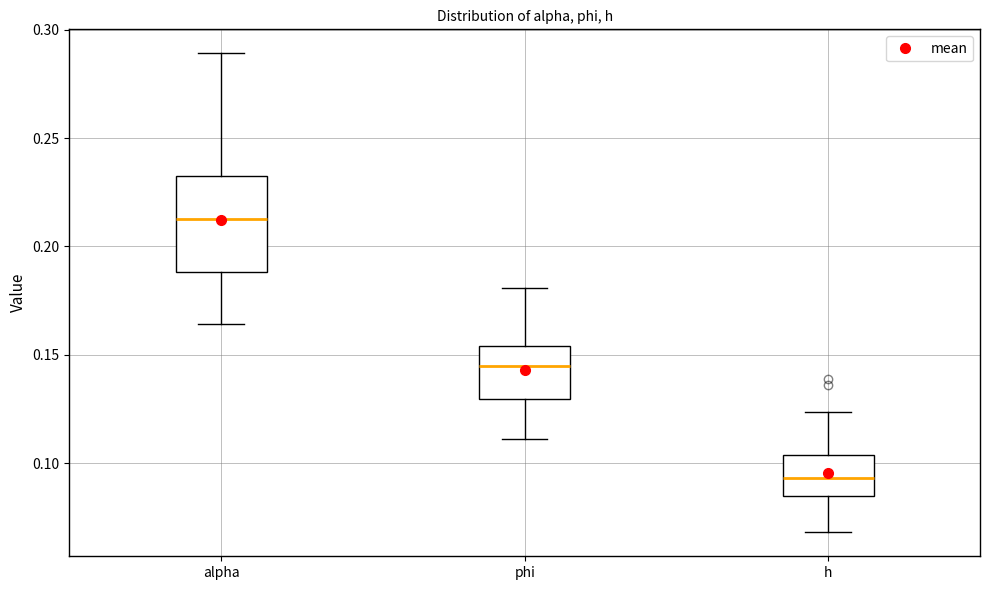

Reading left to right, transcribe this box plot: for each box, give where its median line is, the range the box spans, and where its two whiskers end, as read against the y-axis. The values are not printed on the chart, so give them approximately, as read against the axis.

alpha: median 0.210, box 0.190 to 0.235, whiskers 0.165 to 0.290
phi: median 0.145, box 0.130 to 0.155, whiskers 0.110 to 0.180
h: median 0.095, box 0.085 to 0.105, whiskers 0.070 to 0.125